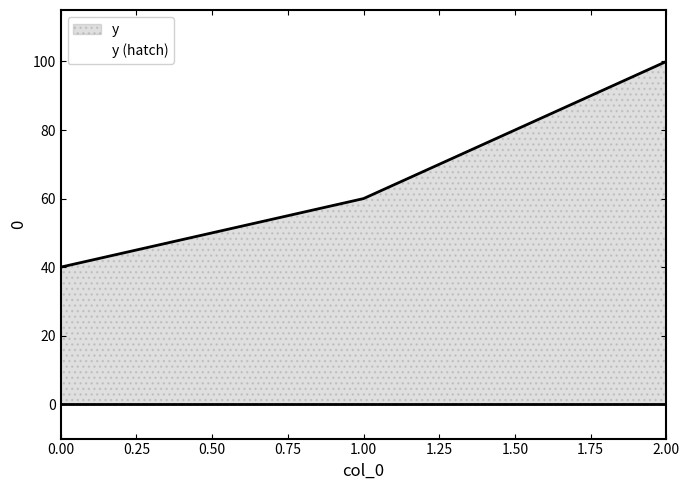

True or false: the data shows 58 at 0.

False